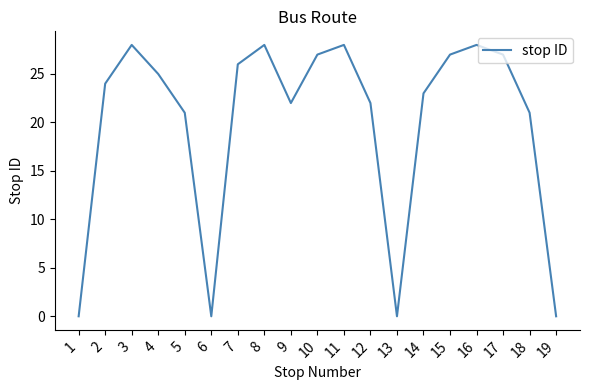

True or false: the data has more than 1 interior local peaks.

True